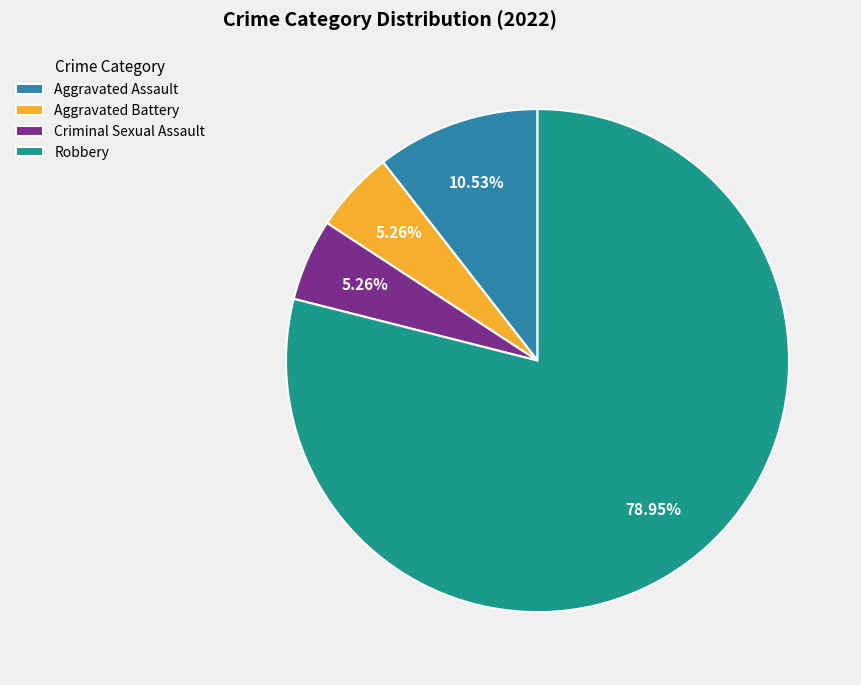

How much of the chart is everything except Aggravated Battery?

94.7%